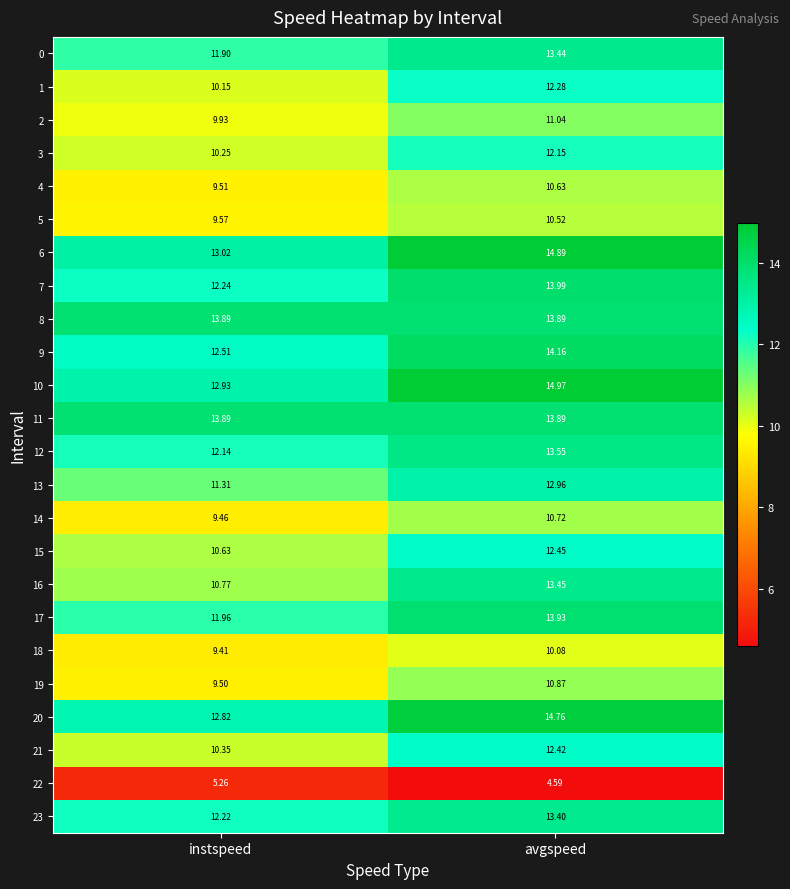

Where does the 2 series first go above 11?

avgspeed